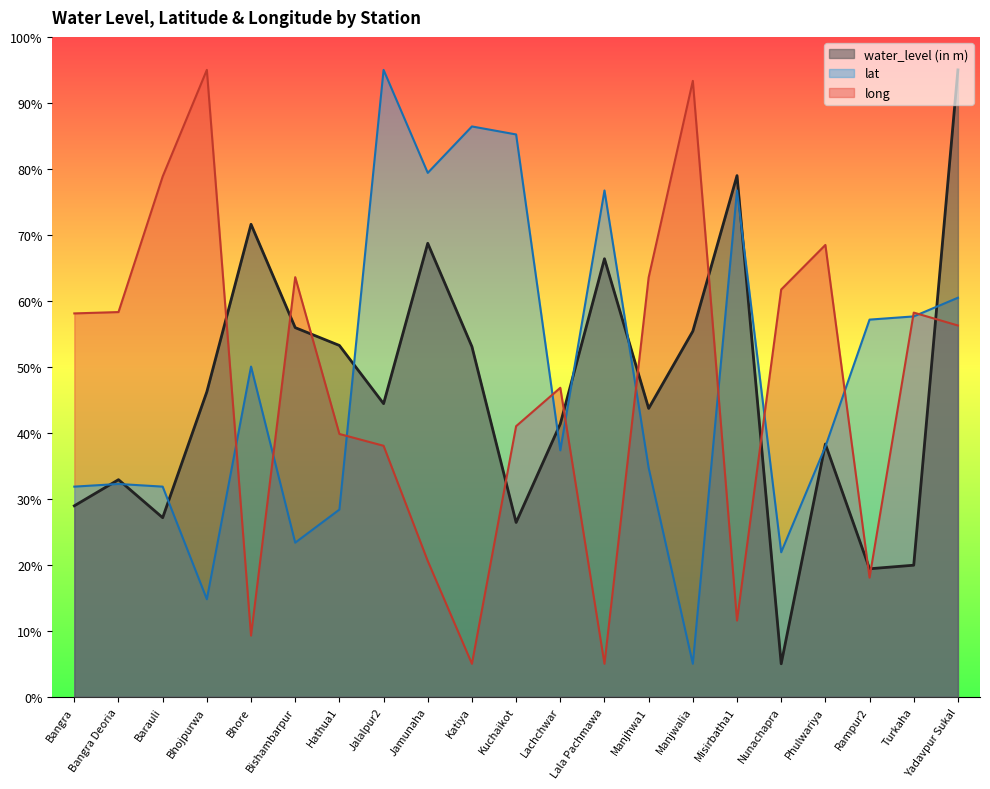

What is the sum of the lat values at Nunachapra and Katiya?

108.3